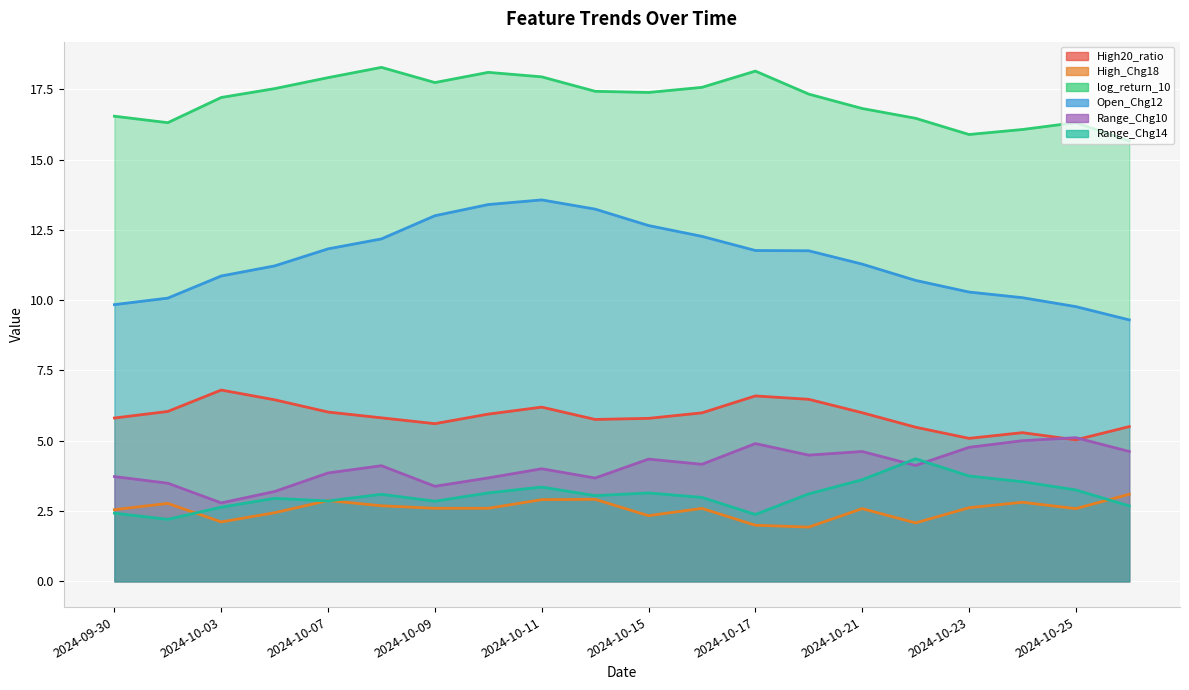

What is the difference between the maximum and minimum values in the Range_Chg14 series?

2.2